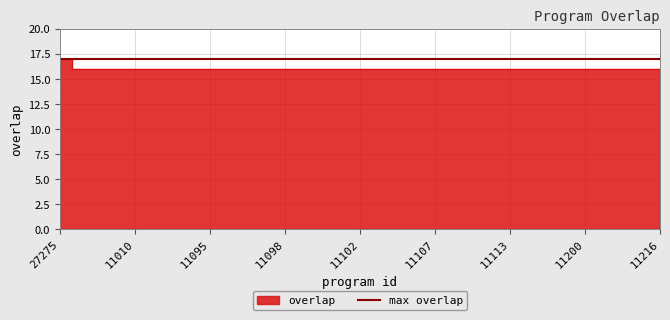

Rank the categories by value from highest to lowest.

27275, 5193, 11008, 11010, 11011, 11012, 11095, 11096, 11097, 11098, 11099, 11100, 11102, 11105, 11106, 11107, 11108, 11109, 11113, 11114, 11115, 11200, 11201, 11215, 11216